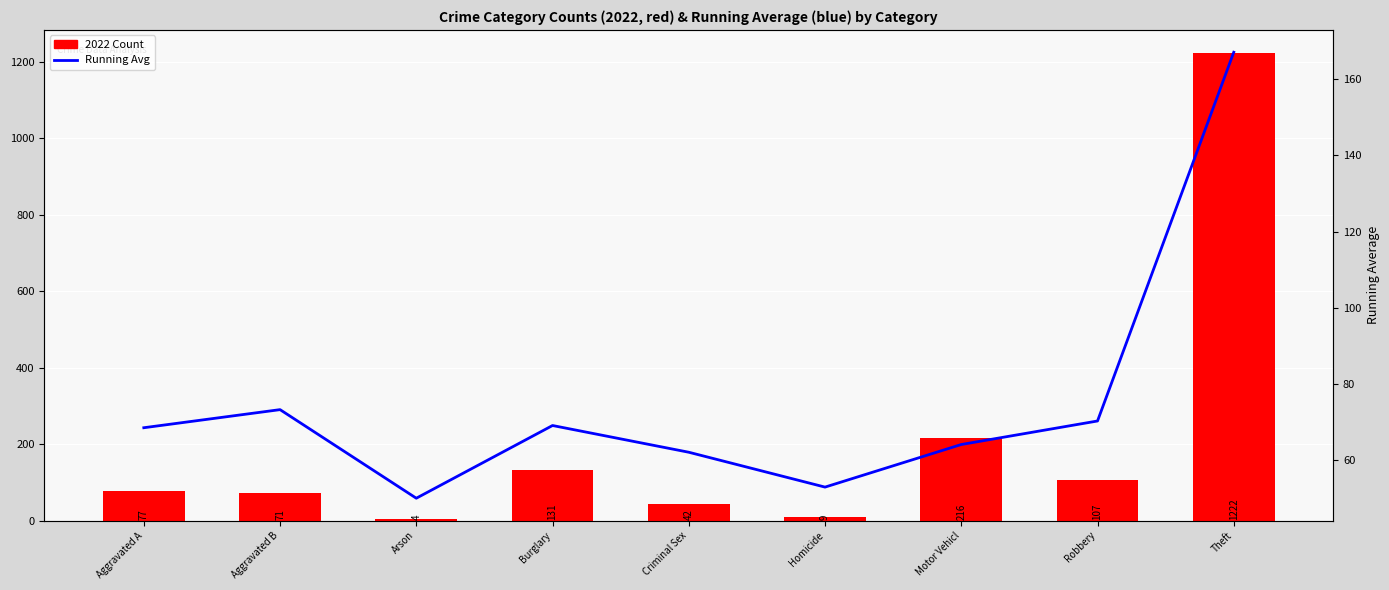

Which label corresponds to the largest value in the chart?

Theft